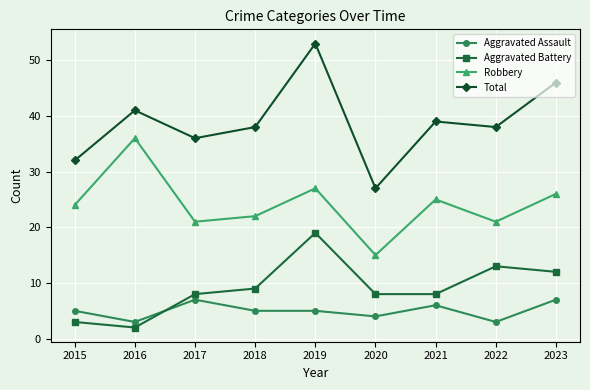

Reading left to right, list all the values displayed in this chart.

Aggravated Assault: 2015=5	2016=3	2017=7	2018=5	2019=5	2020=4	2021=6	2022=3	2023=7
Aggravated Battery: 2015=3	2016=2	2017=8	2018=9	2019=19	2020=8	2021=8	2022=13	2023=12
Robbery: 2015=24	2016=36	2017=21	2018=22	2019=27	2020=15	2021=25	2022=21	2023=26
Total: 2015=32	2016=41	2017=36	2018=38	2019=53	2020=27	2021=39	2022=38	2023=46